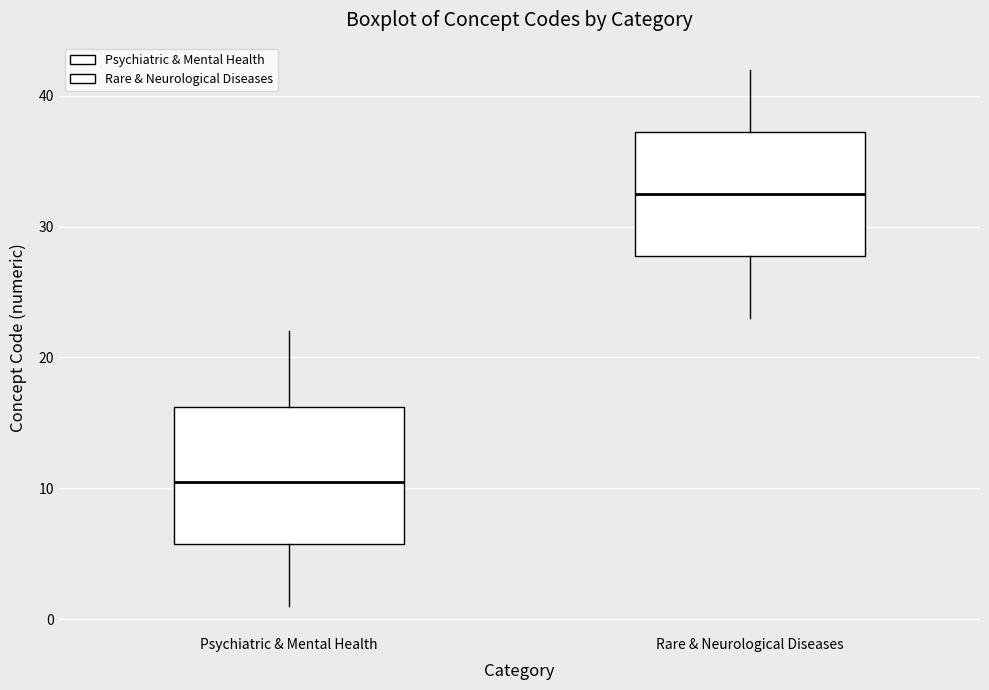

Comparing the boxes themselves (not the whiskers), which one is the tallest?

Psychiatric & Mental Health